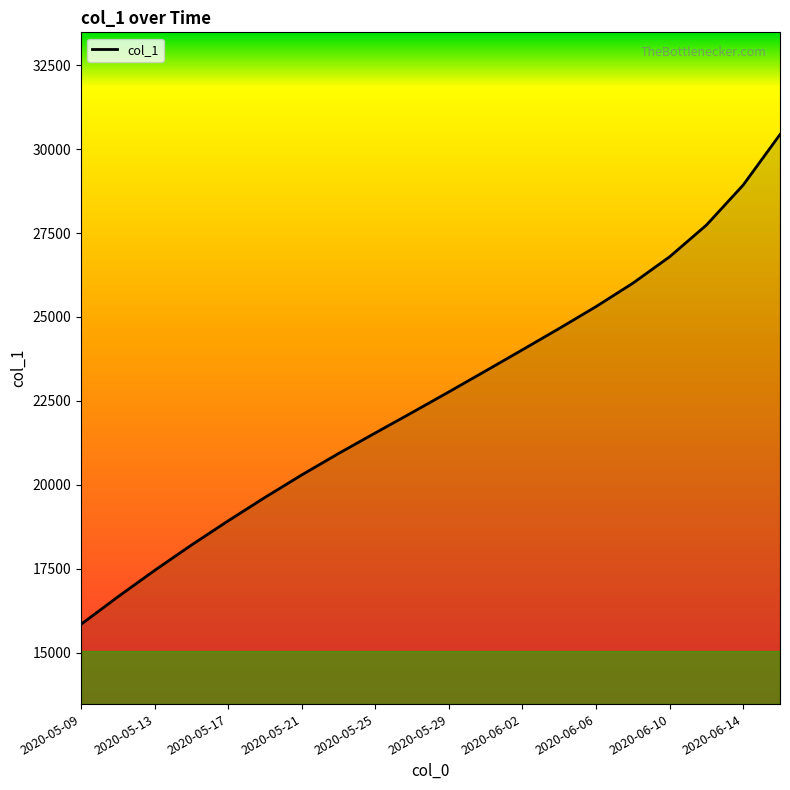

Which has a higher value, 19 or 11?

19